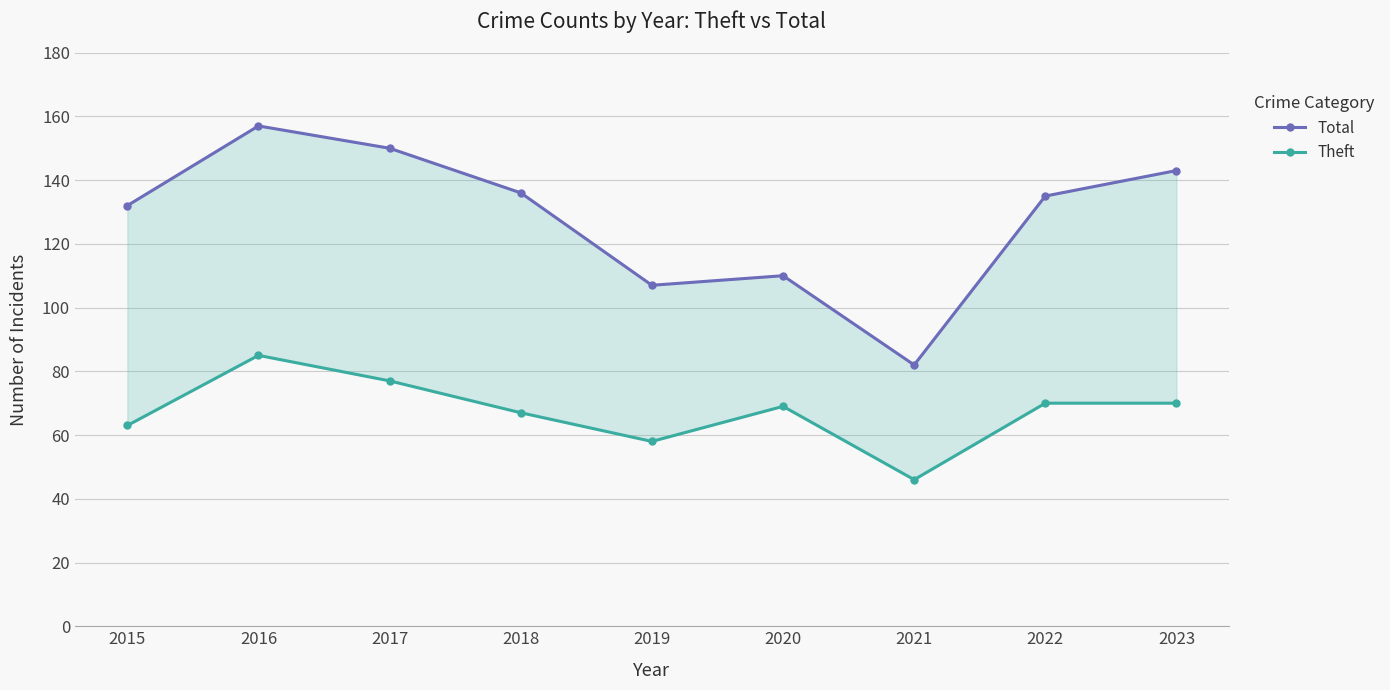

Is the value of Total at 2018 greater than the value of Theft at 2022?

Yes